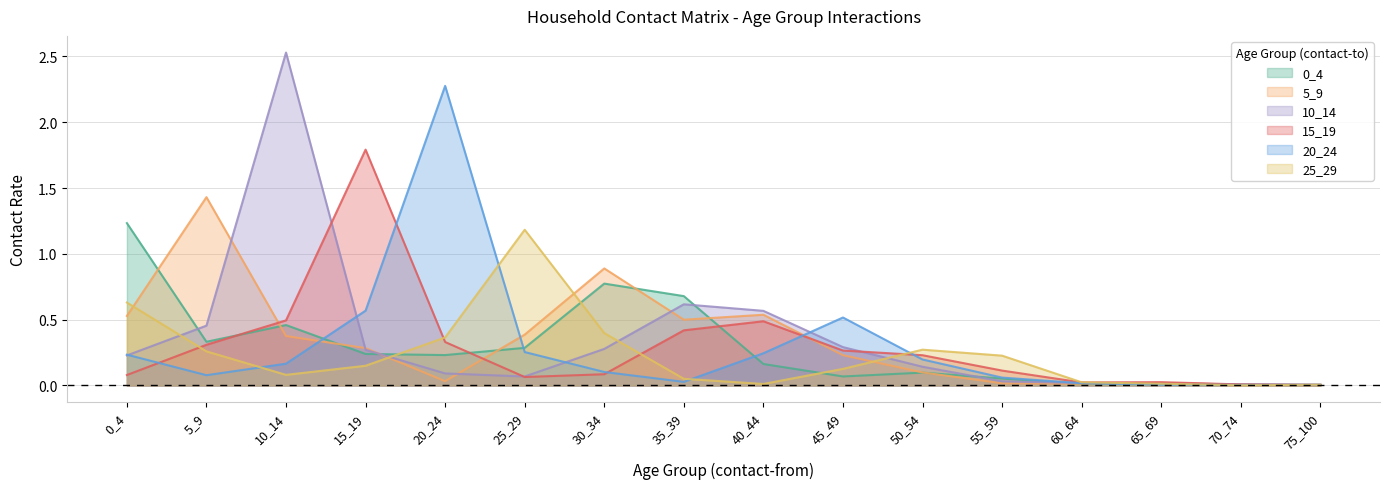

True or false: 15_19 has more than 1 points higher than both neighbors.

True